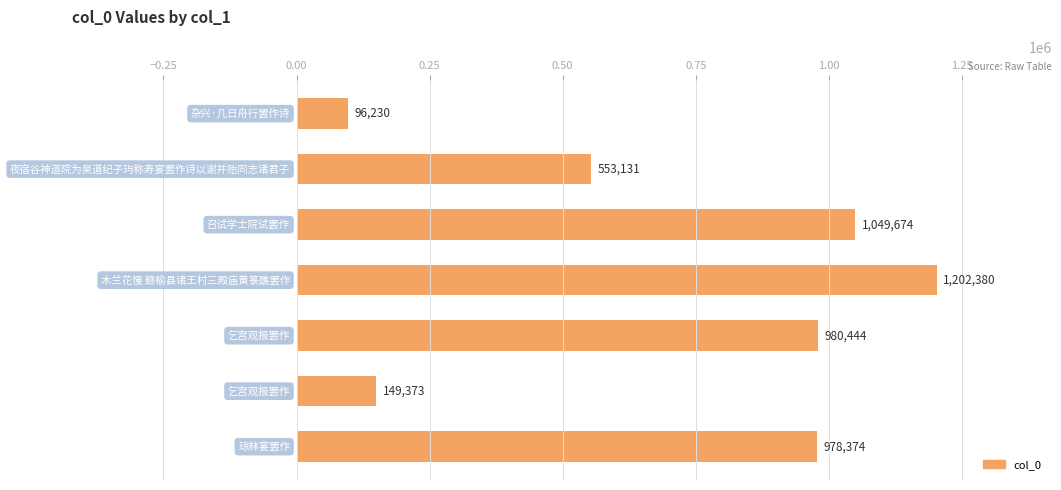

What is the average value?

715658